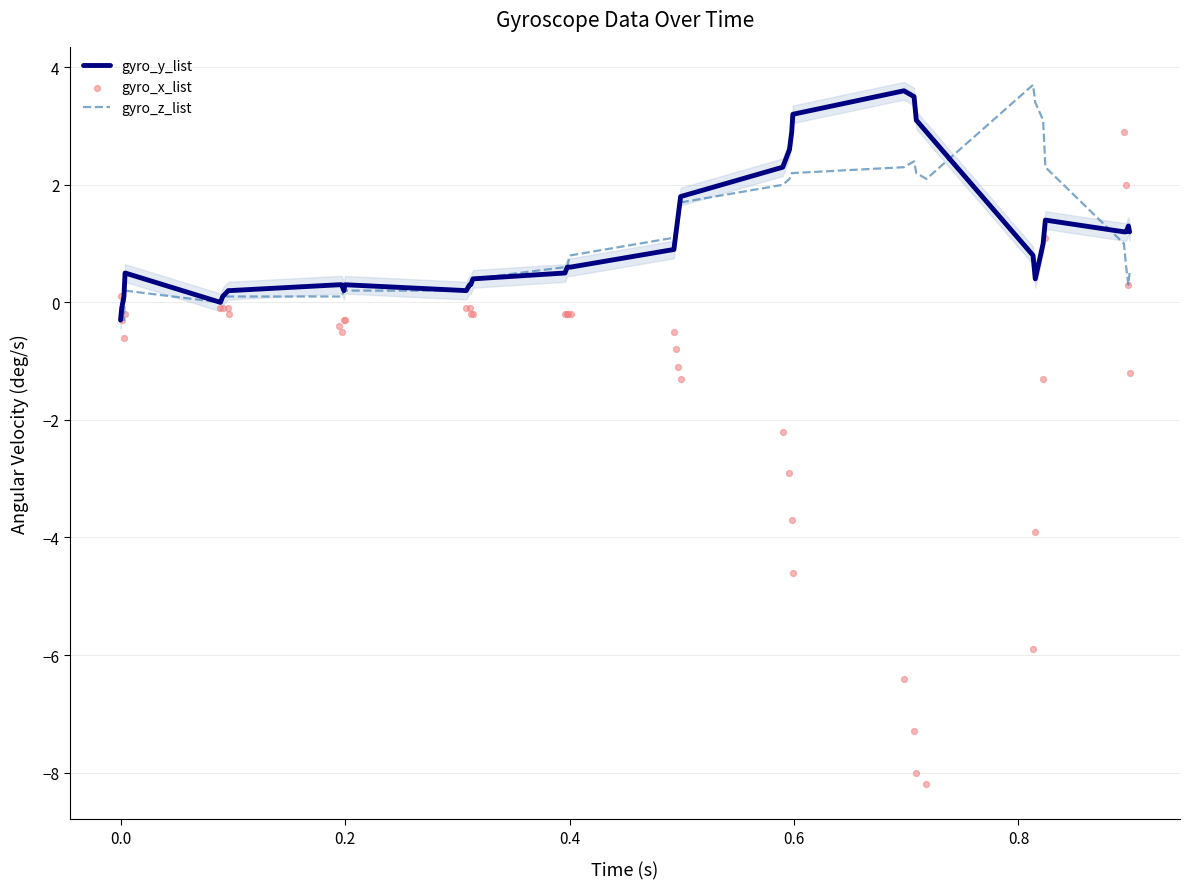

Which series has the largest total across all categories?

gyro_y_list